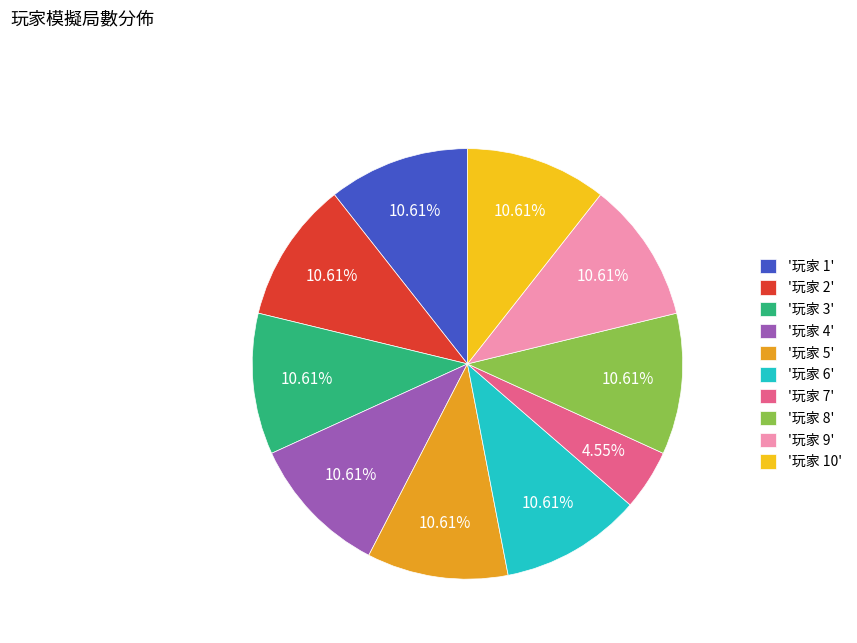

What is the ratio of the value at '玩家 1' to the value at '玩家 4'?

1.0